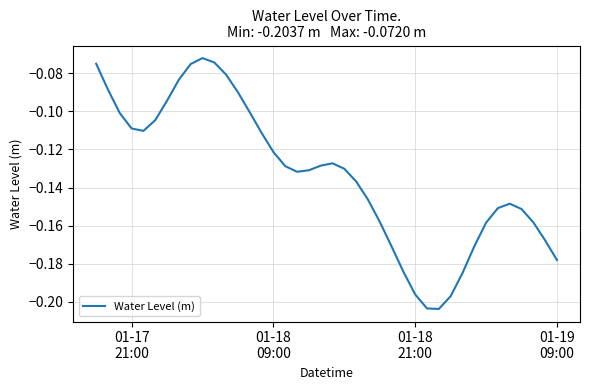

What is the difference between the maximum and second lowest values?

0.1